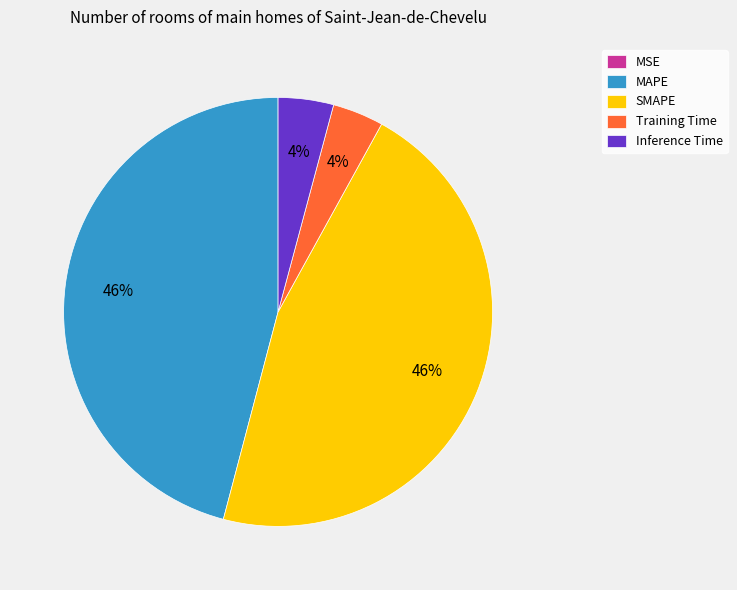

Do SMAPE and MAPE together represent more than half of the pie?

Yes